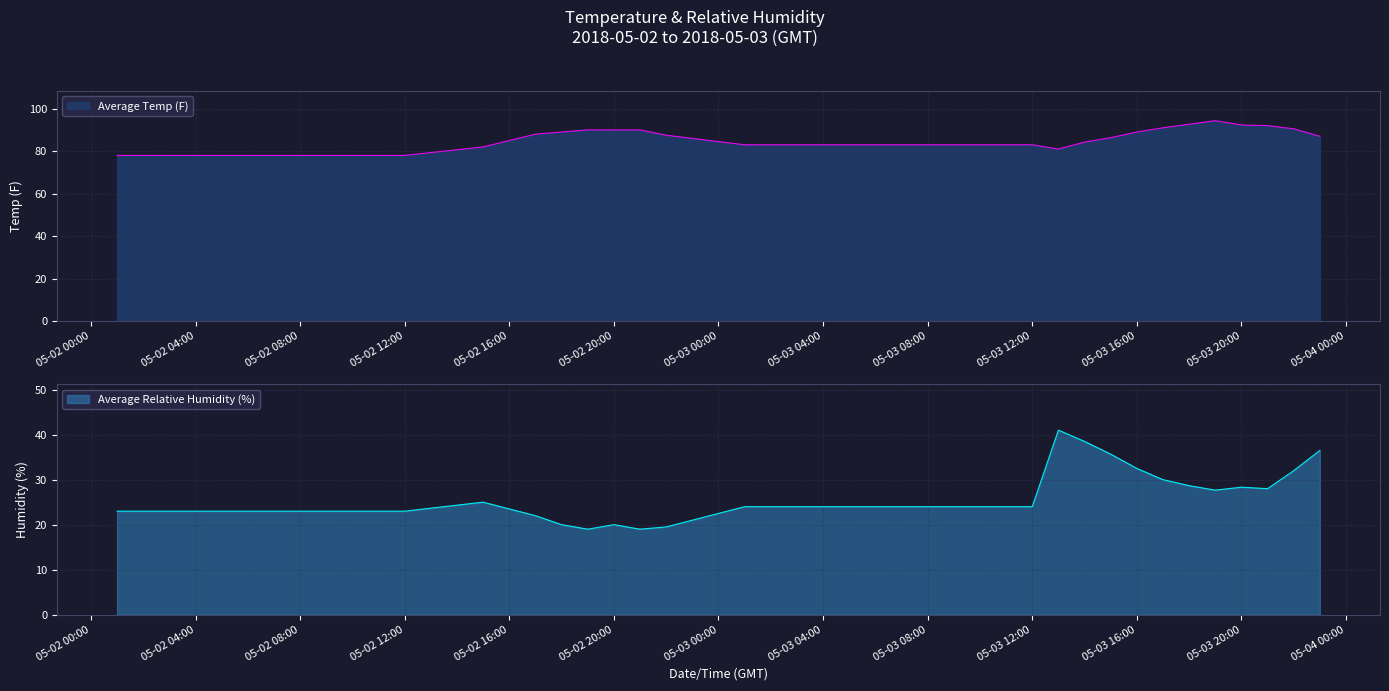

True or false: Average Temp (F) and Average Relative Humidity (%) cross at least once.

False